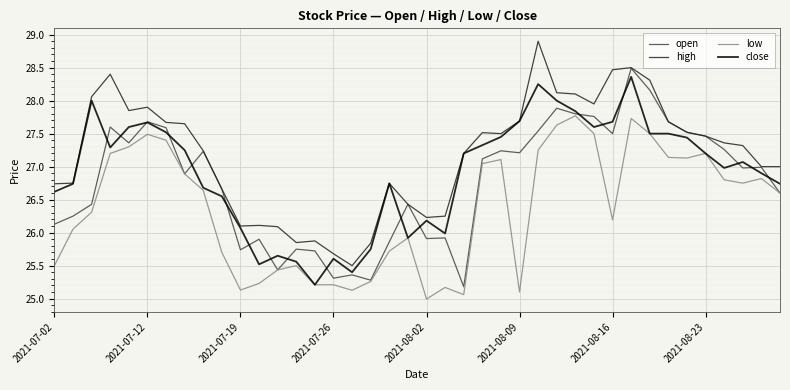

What is the maximum value for high?

28.9